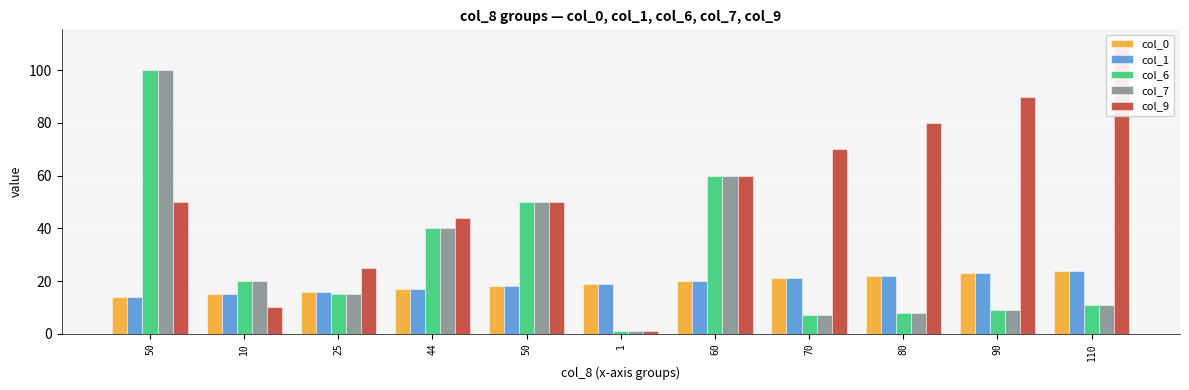

At 80, list the series in order from largest to smallest.

col_9, col_0, col_1, col_6, col_7